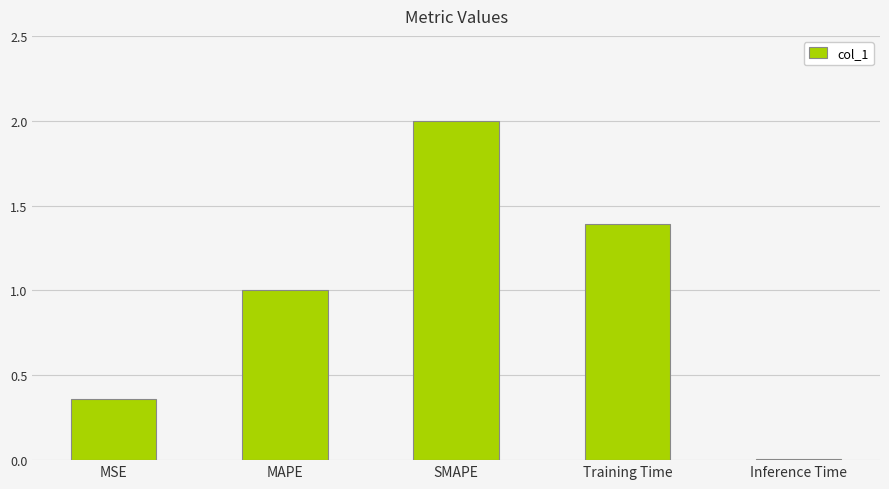

How many series are shown in this chart?

1